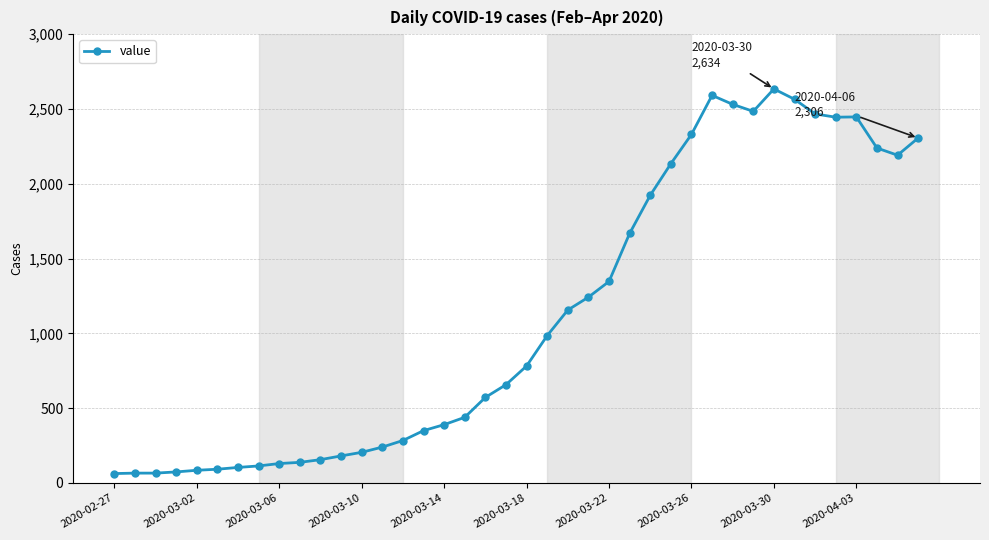

What is the minimum value shown in the chart?

63